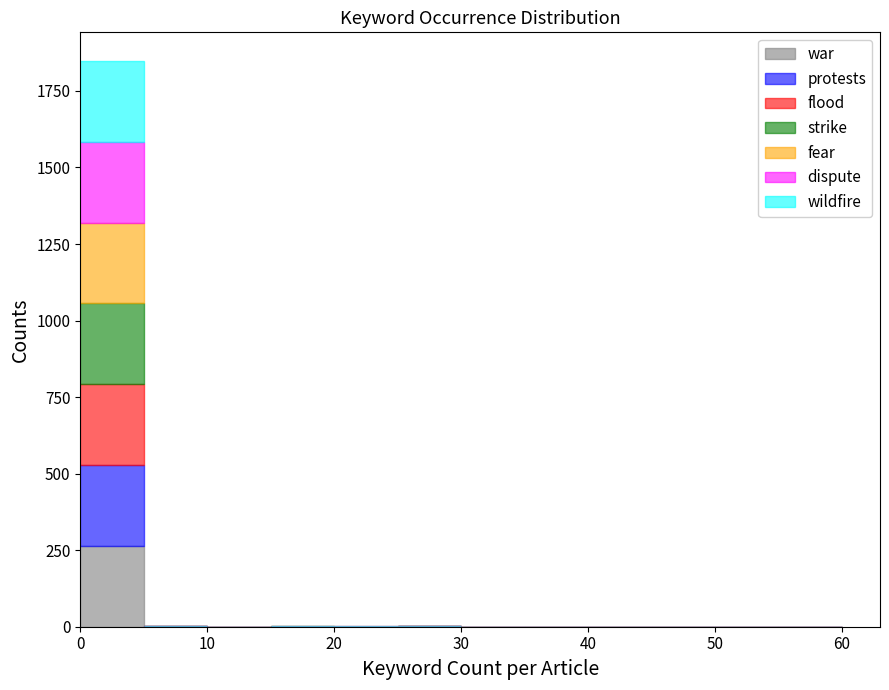

Reading left to right, list every stacked bar in this chart as the range it spans on the x-axis followed by its total height. The values are not printed on the chart, so give them approximately, as read against the axis.

0 to 5: 1850
5 to 10: under 50
10 to 15: 0
15 to 20: under 50
20 to 25: under 50
25 to 30: under 50
30 to 35: 0
35 to 40: 0
40 to 45: 0
45 to 50: 0
50 to 55: 0
55 to 60: 0